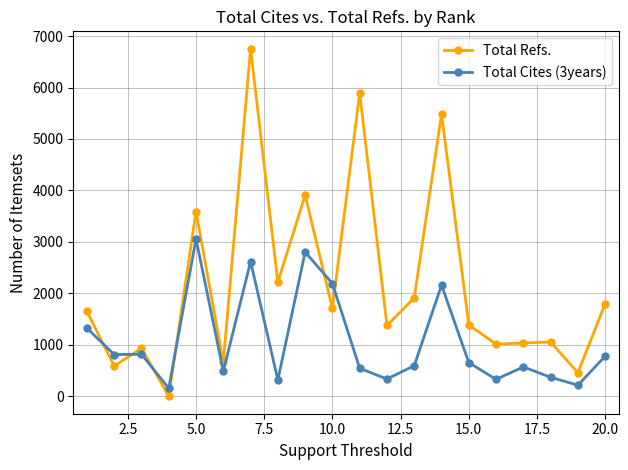

True or false: Total Refs. has more than 2 points higher than both neighbors.

True